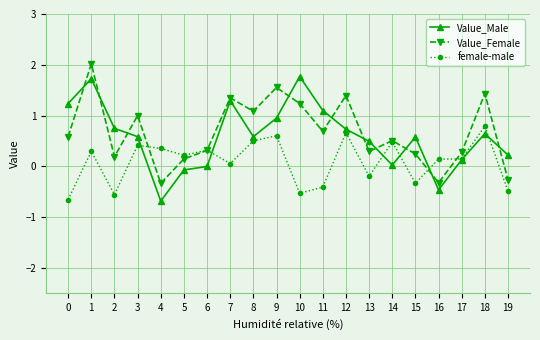

Is the value of Value_Male at 11 greater than the value of Value_Female at 13?

Yes